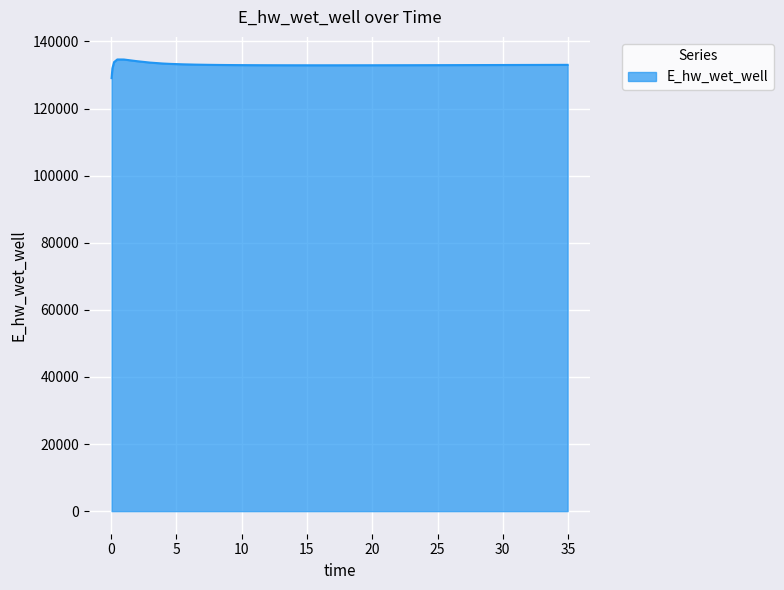

What is the minimum value shown in the chart?

129070.3